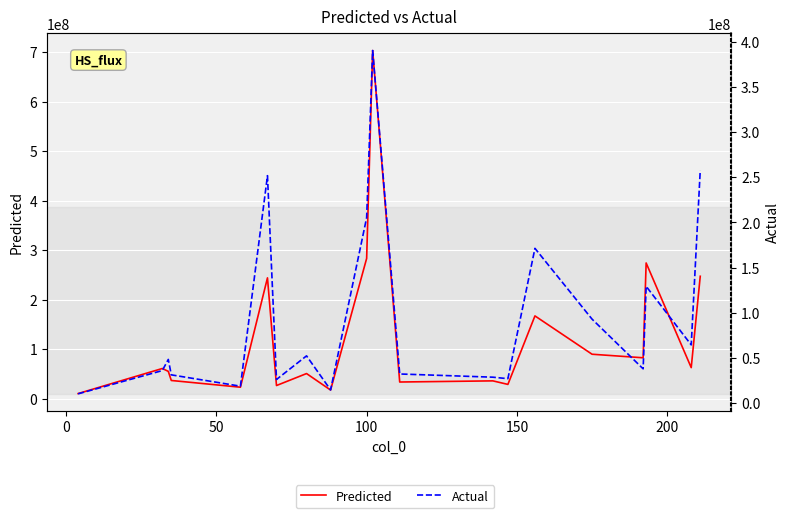

How many intersections are there between Actual and Predicted?

8